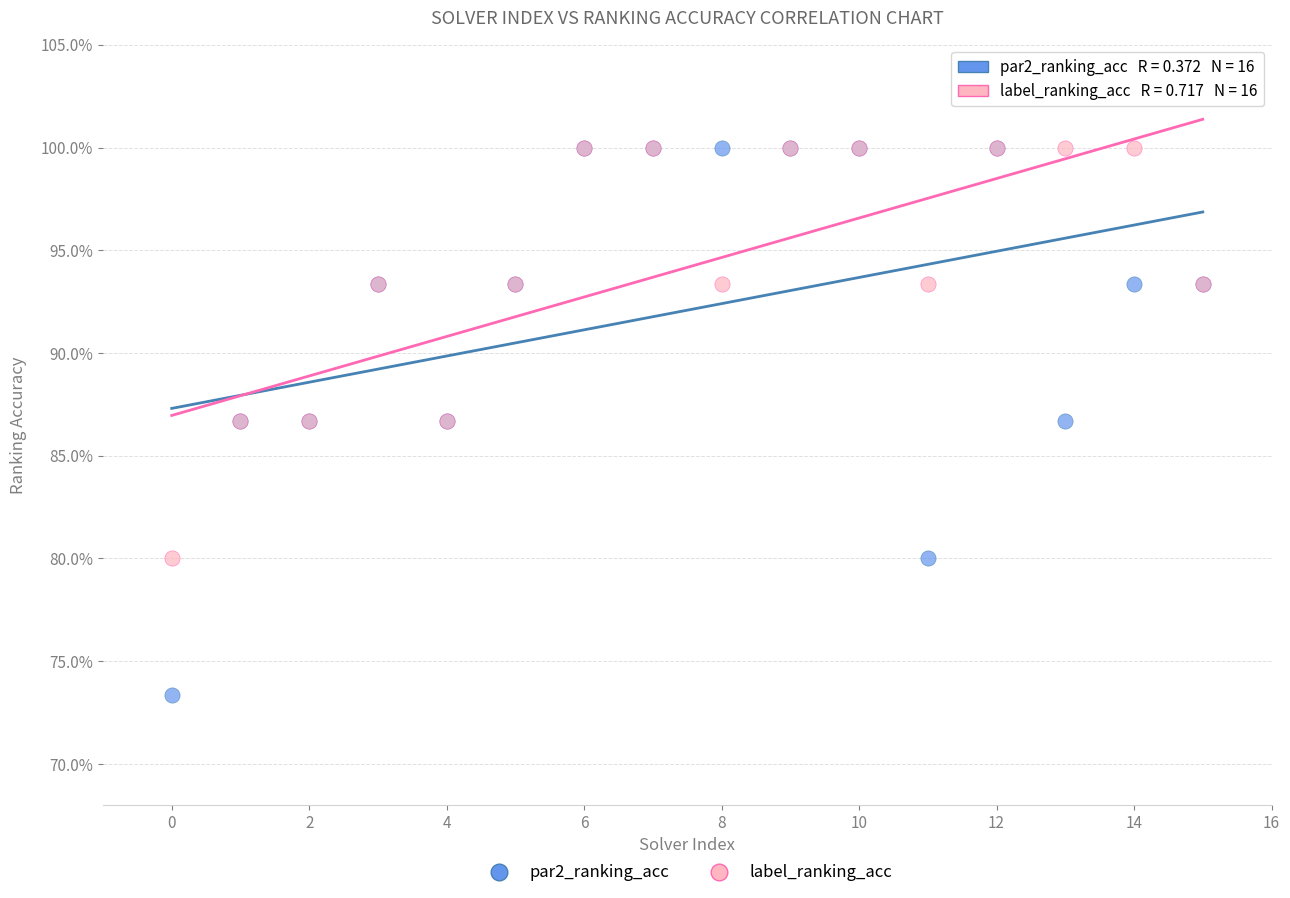

What are all the series names shown in the legend?

par2_ranking_acc, label_ranking_acc